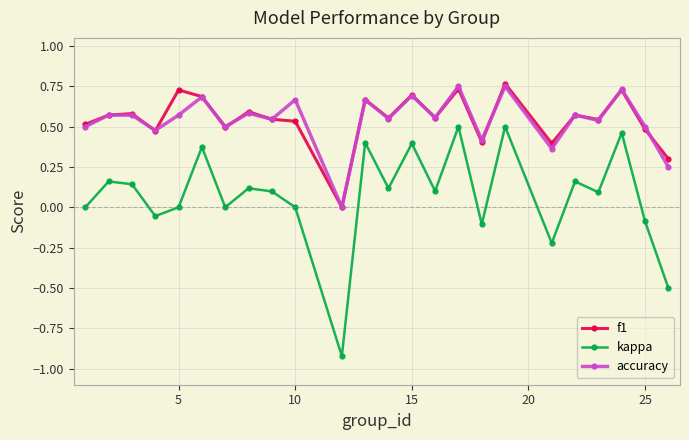

True or false: f1 has more than 2 points higher than both neighbors.

True